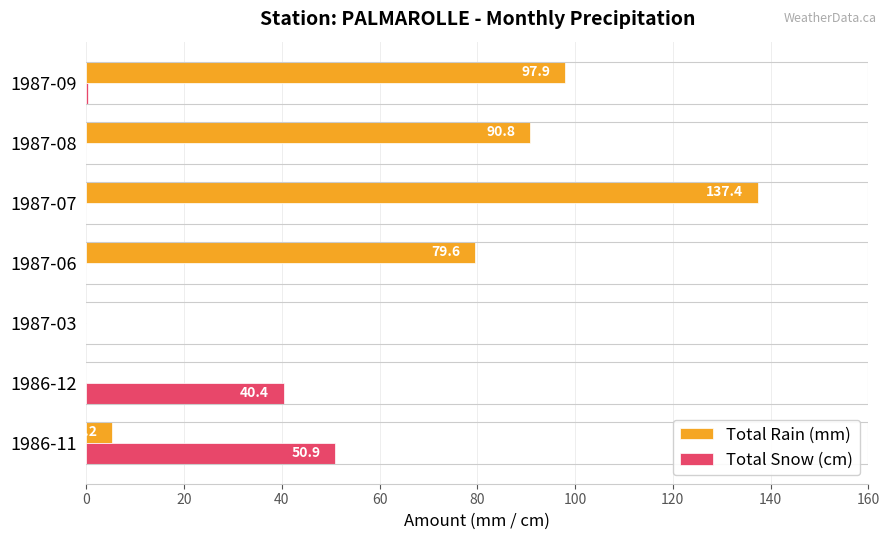

What is the maximum value shown in the chart?

137.4